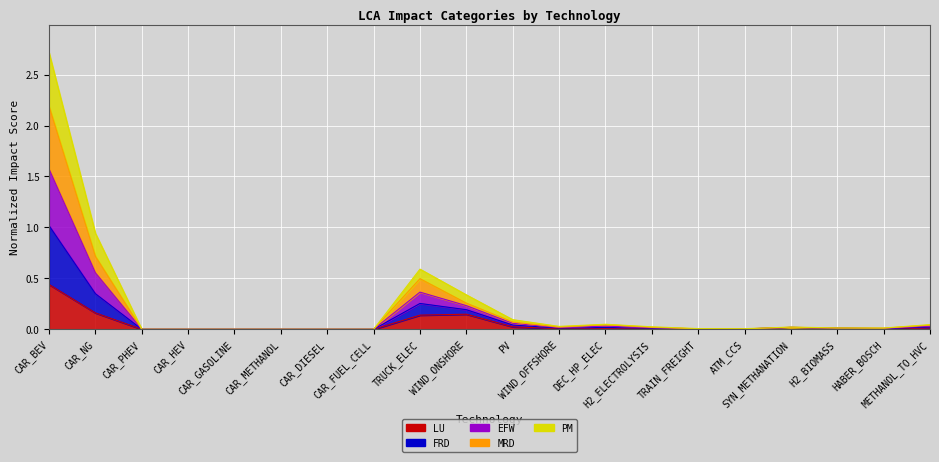

Count the number of categories in the chart.

20